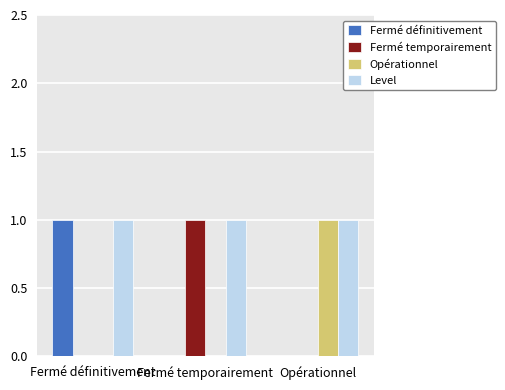

What is the sum of all Level values?

3